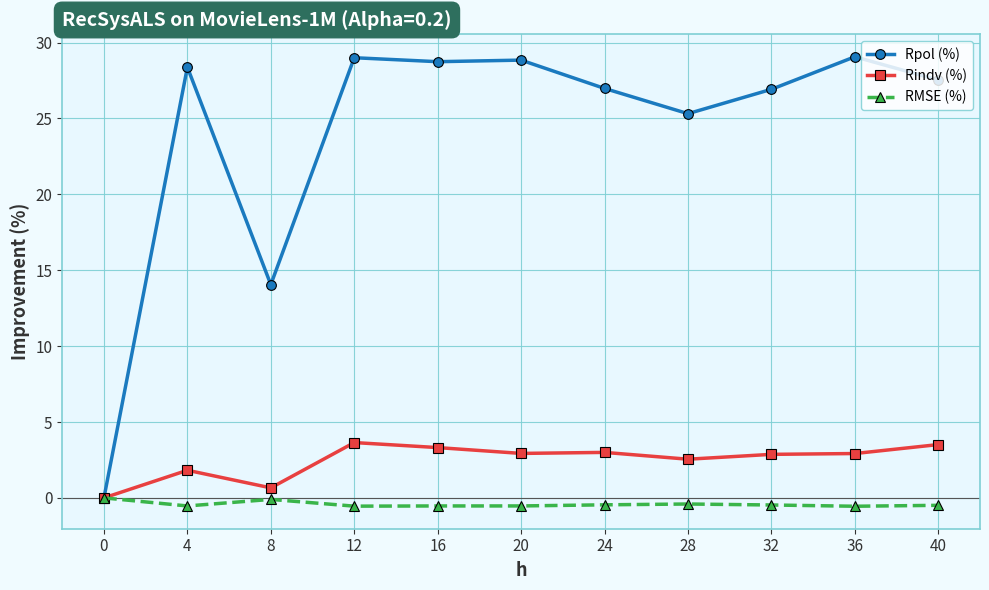

Does the chart display data point markers on the line(s)?

Yes